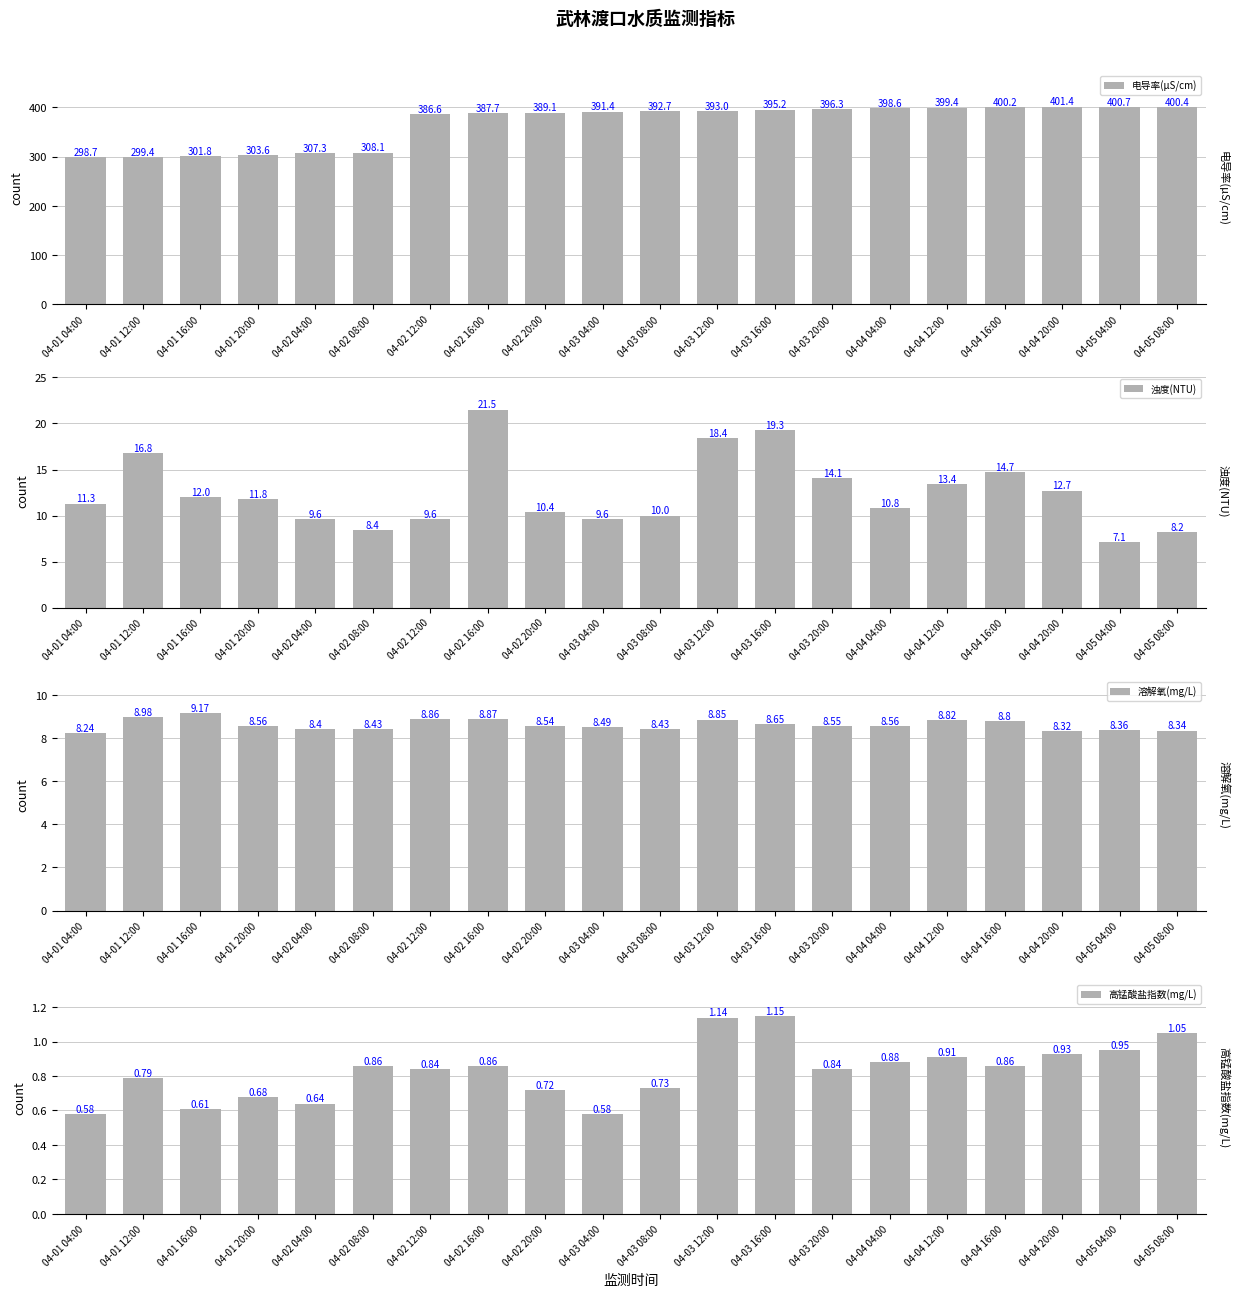

What is the approximate value of 高锰酸盐指数(mg/L) at 04-02 20:00?

0.7